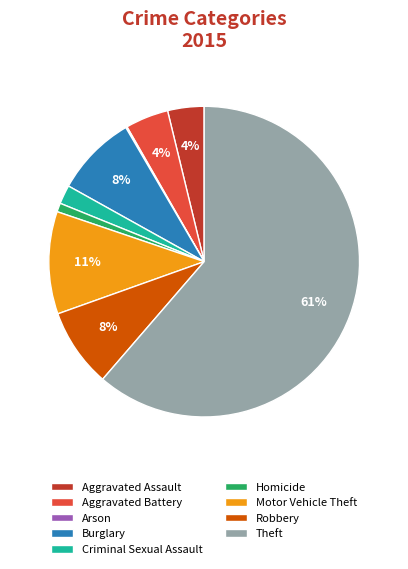

Which slice is the largest?

Theft